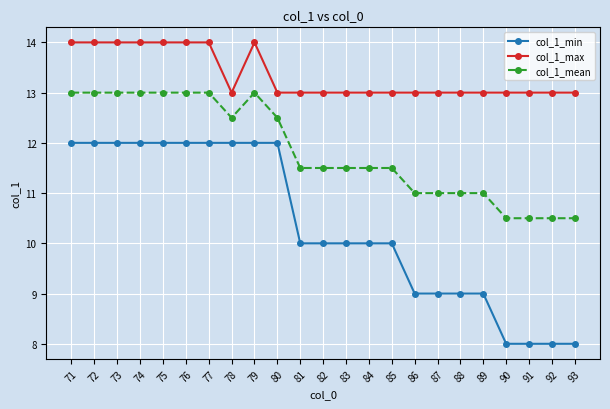

What is the greatest value displayed?

14.0